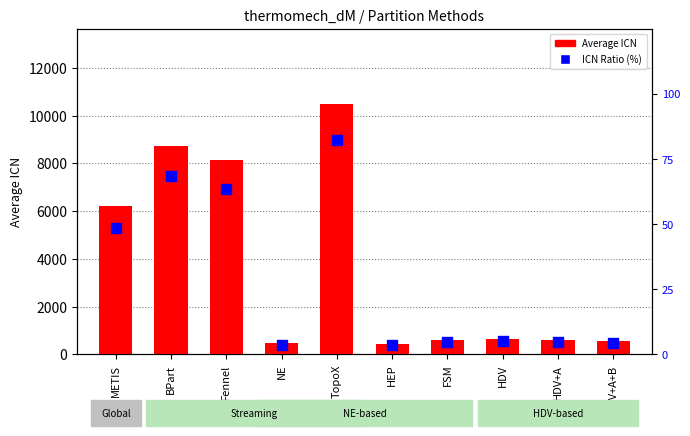

Which series reaches the maximum Y coordinate?

Average ICN